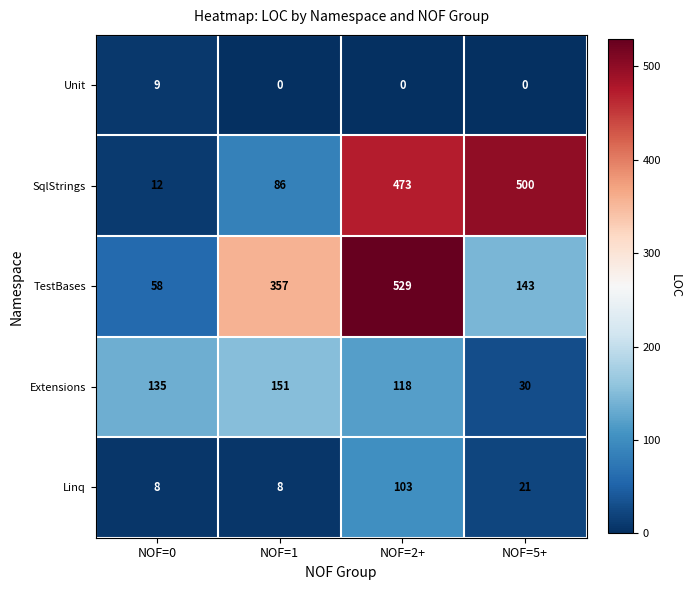

What is the total value across all series at NOF=2+?

1223